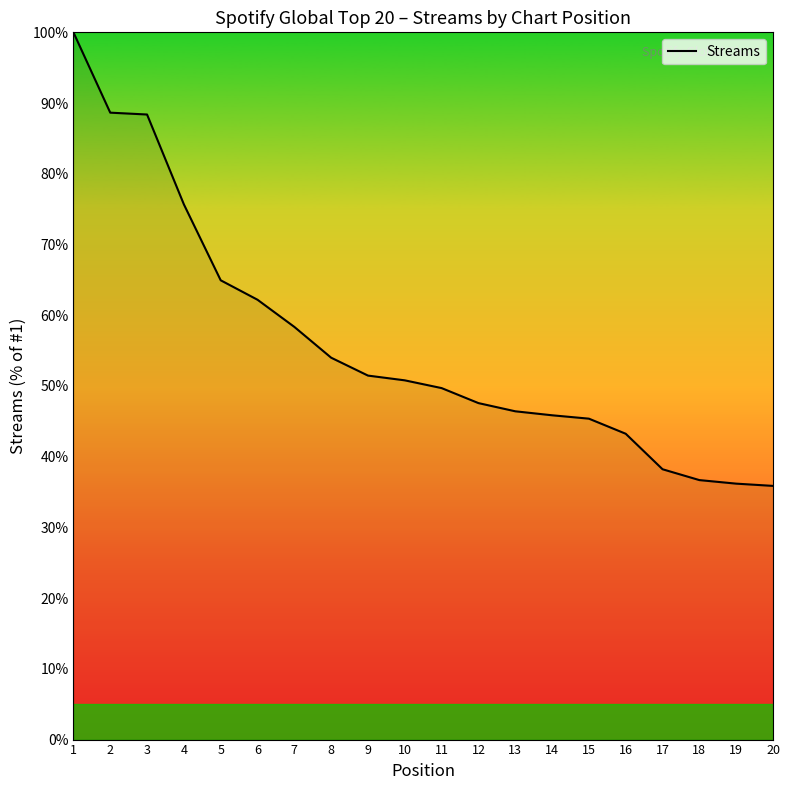

Count the number of categories in the chart.

20